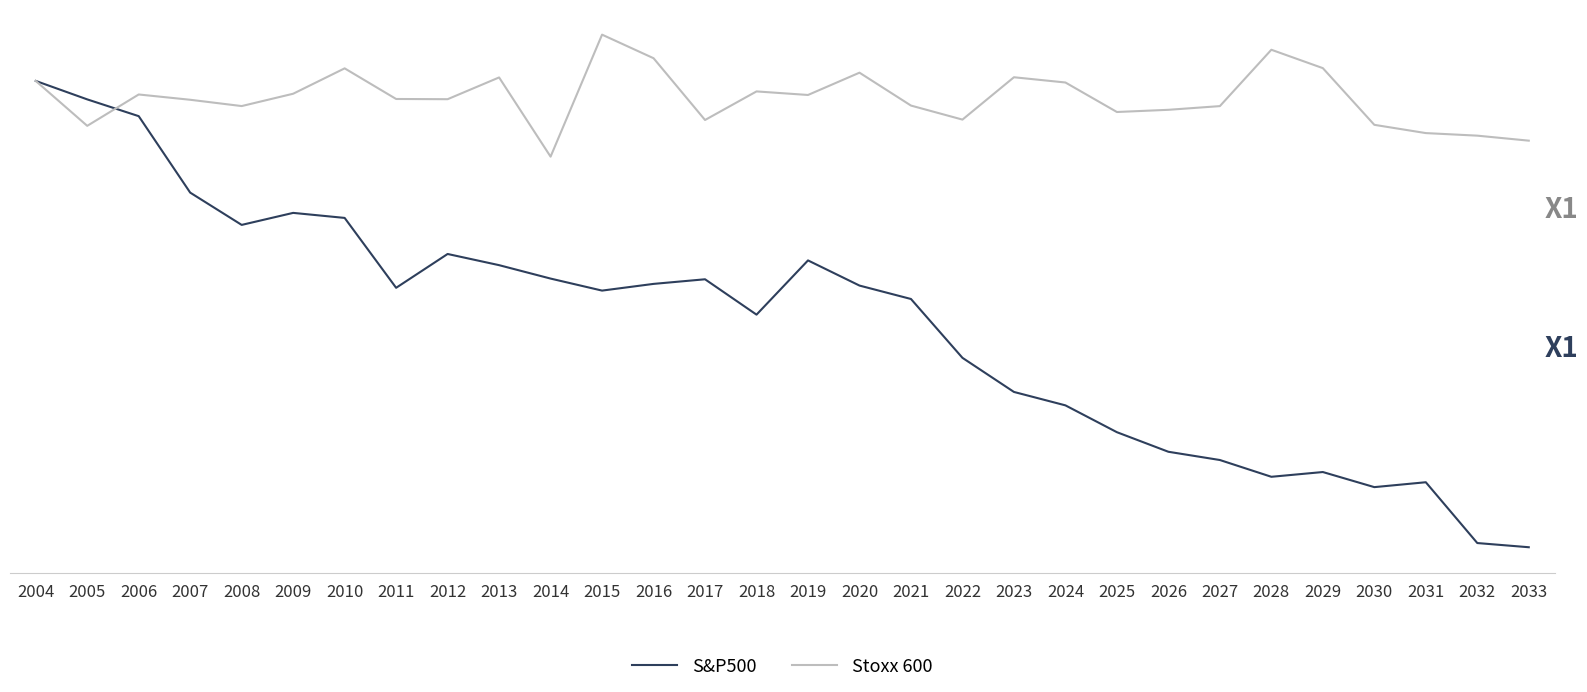

What are all the series names shown in the legend?

S&P500, Stoxx 600